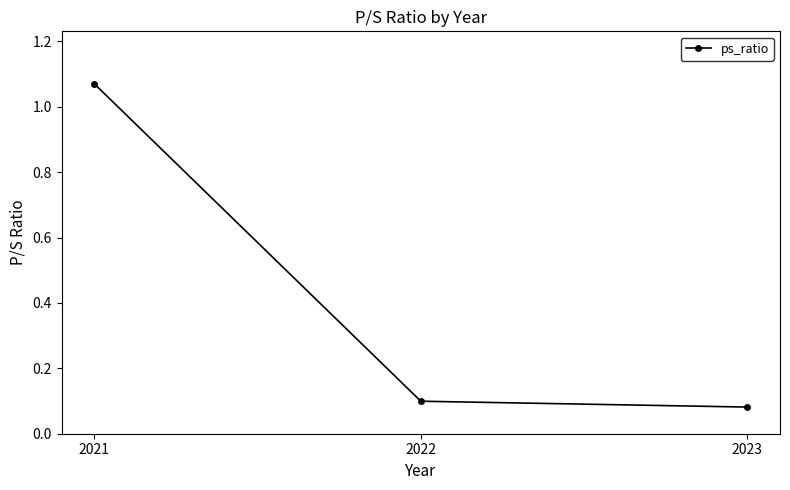

The value at 2021 is 1.8. True or false?

False